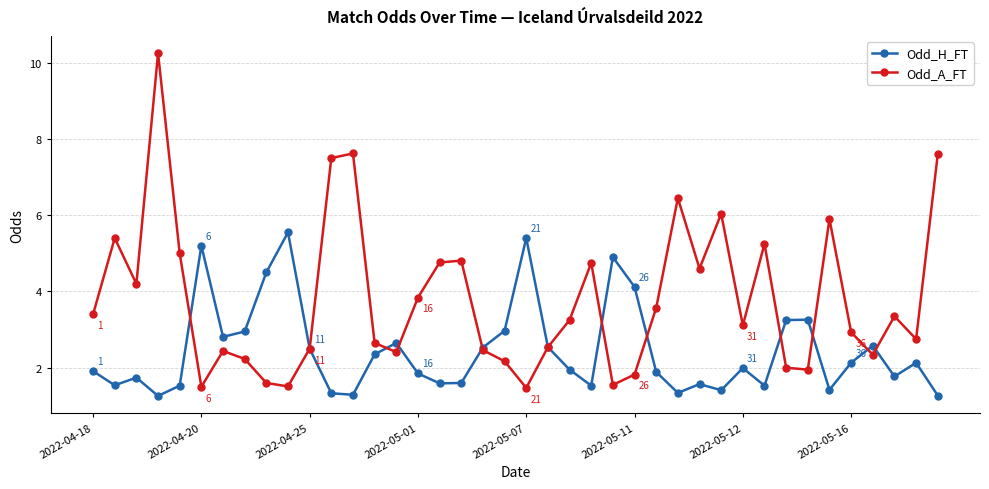

What is the difference between the second highest and second lowest values in the Odd_A_FT series?

6.1